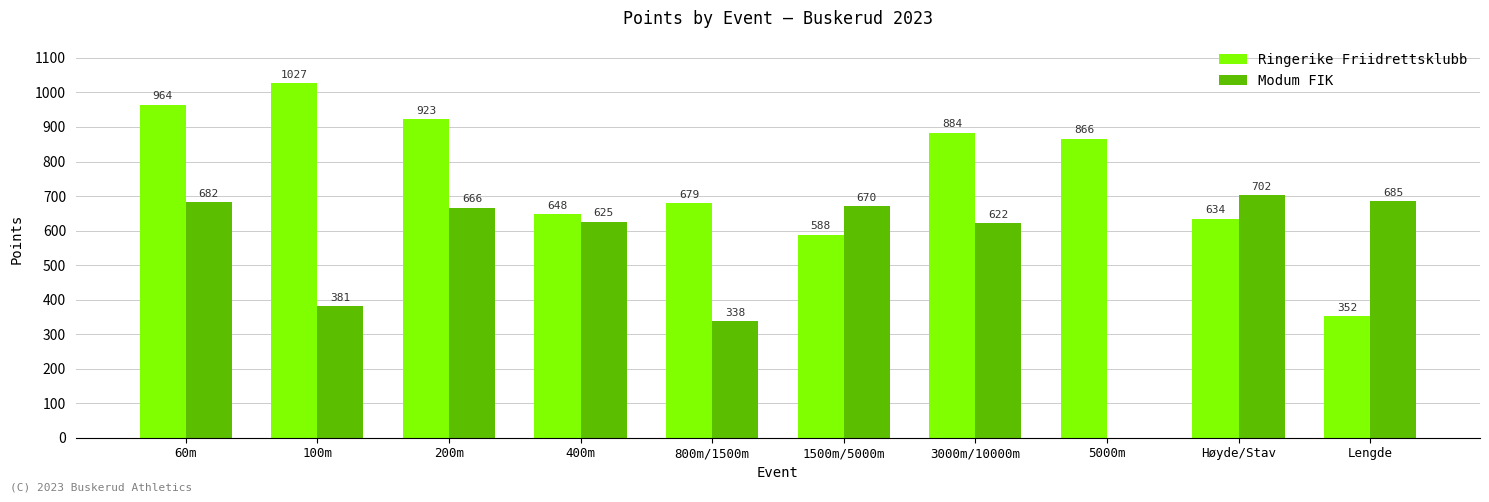

How many categories are shown in the chart?

10